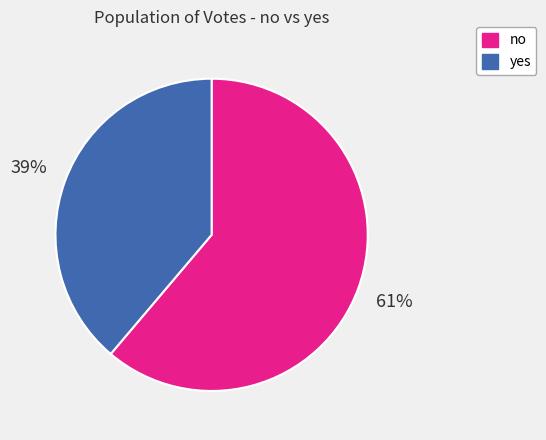

Does no represent more than half of the total?

Yes